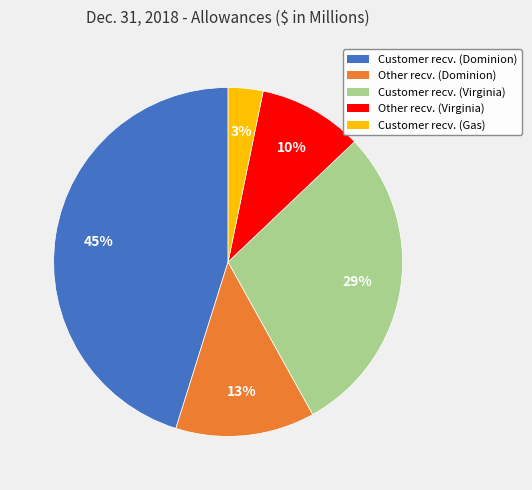

To the nearest percent, what is the difference between the largest and smallest slice percentages?

42%